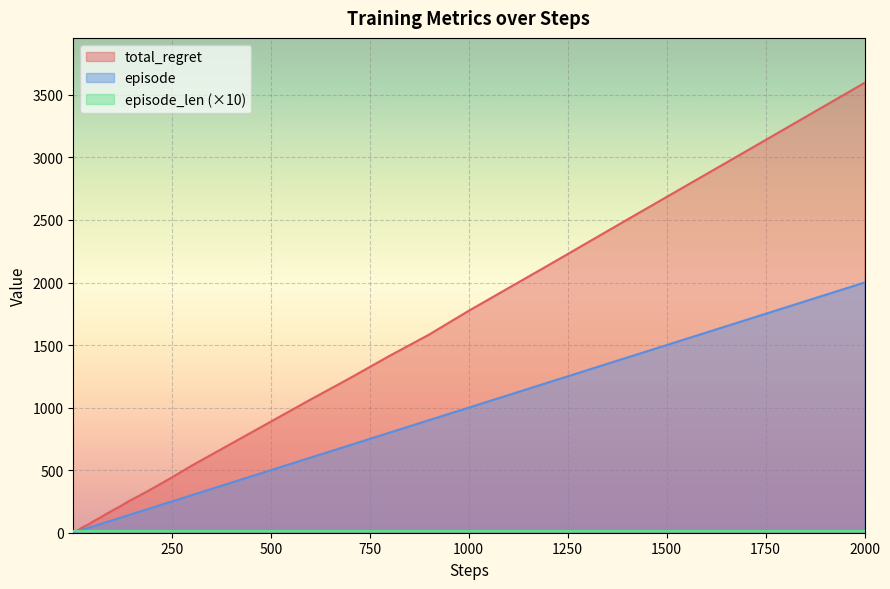

Is it true that total_regret equals 2390 at 1000?

False